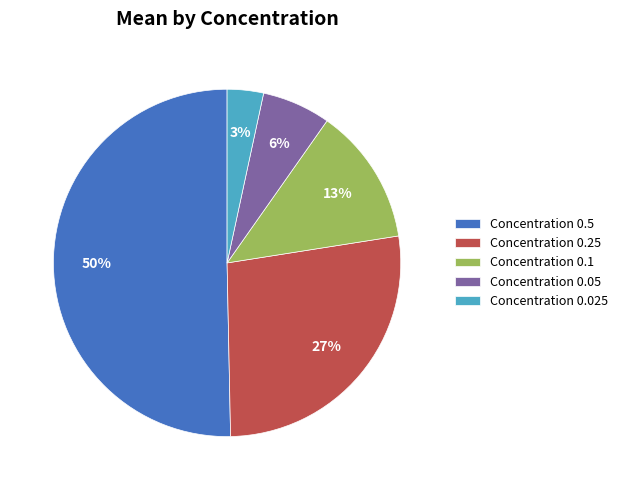

Rank the categories by value from highest to lowest.

Concentration 0.5, Concentration 0.25, Concentration 0.1, Concentration 0.05, Concentration 0.025